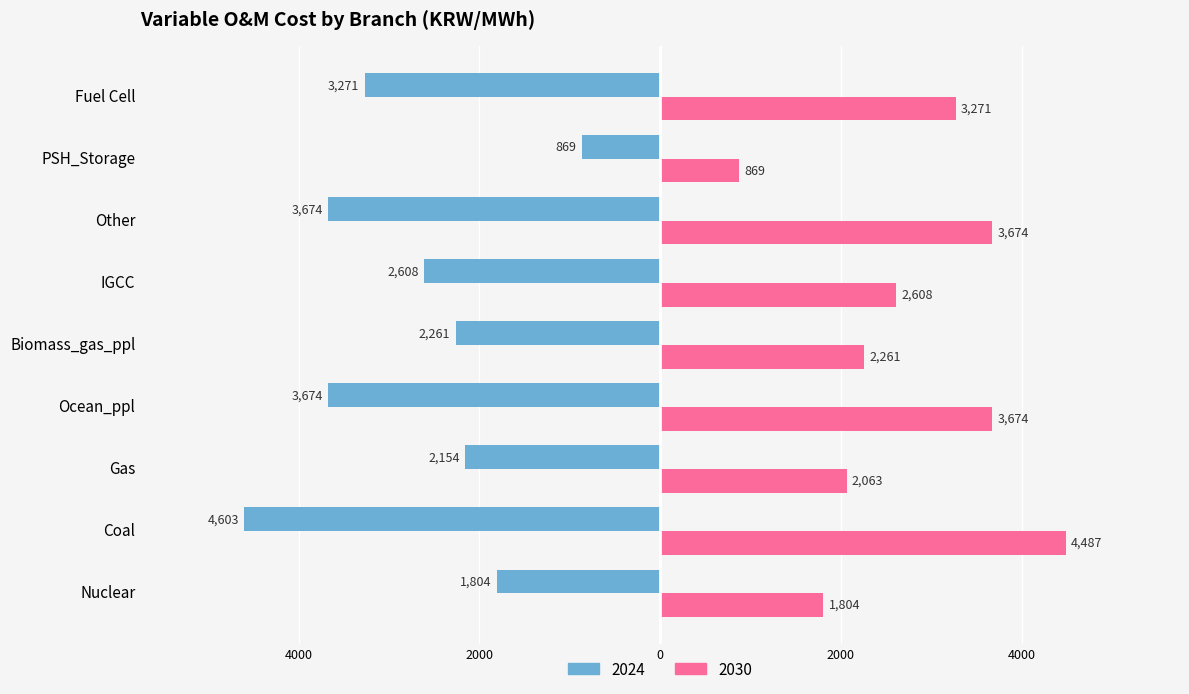

Where is 2030 nearest to the value 2677?

IGCC